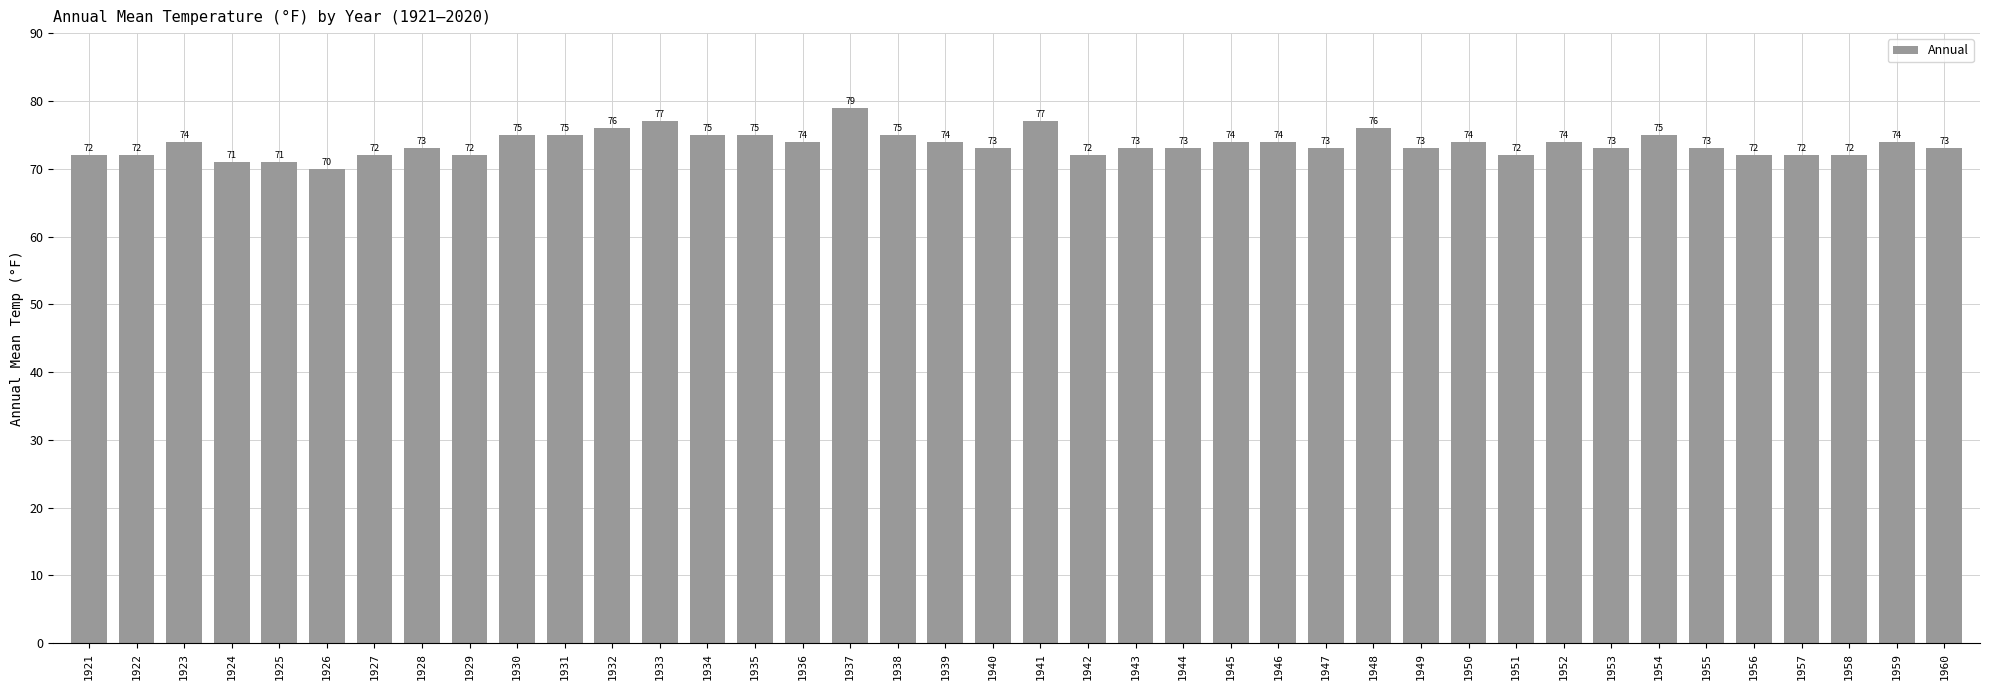

Between 1931 and 1944, which is larger?

1931